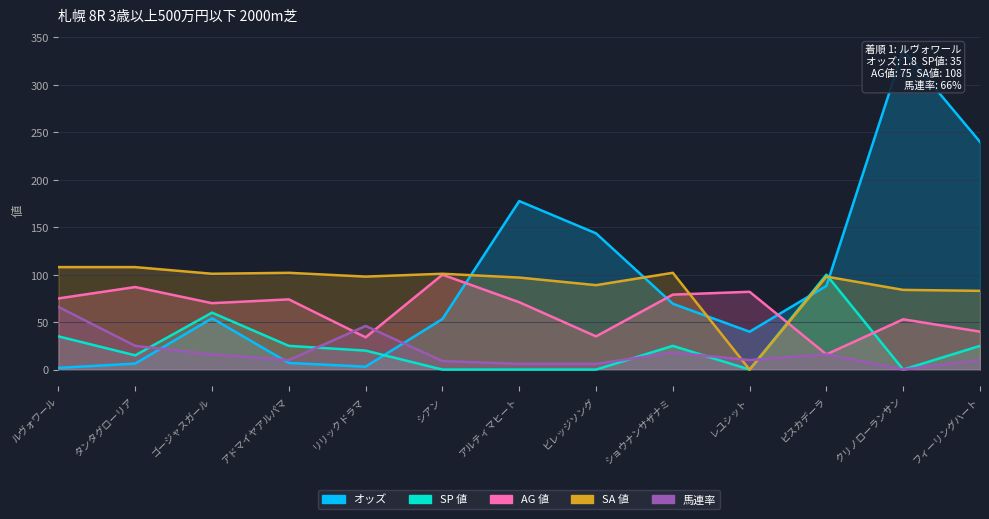

At which category is the sum across all series the highest?

クリノローランサン